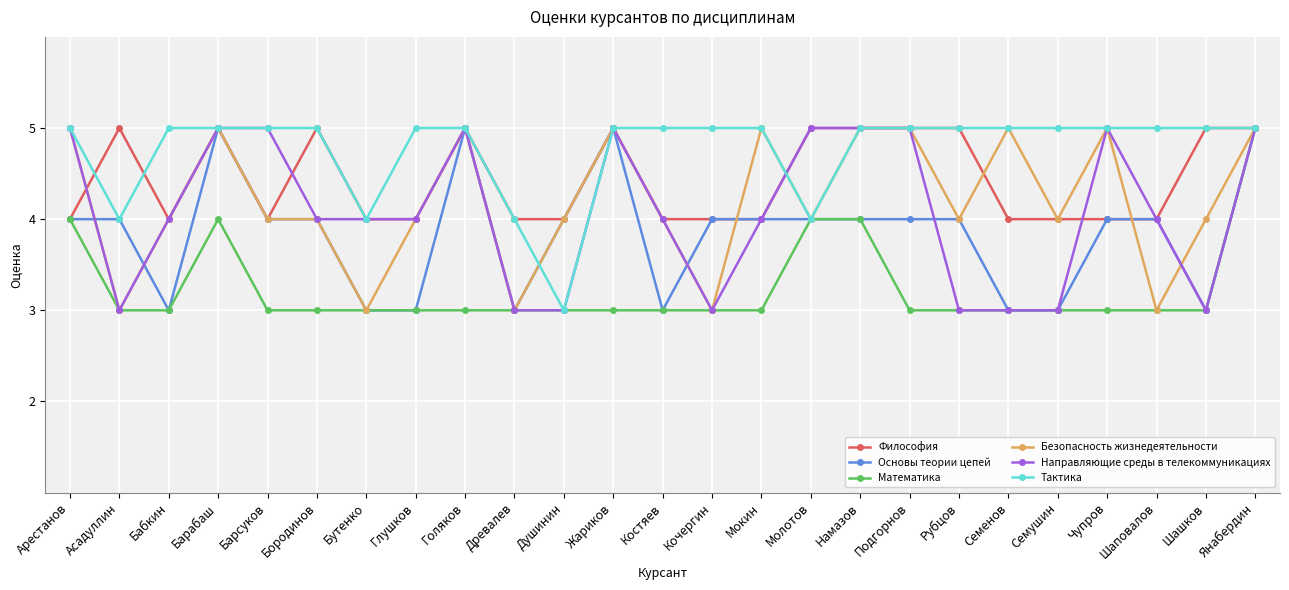

What position from the right is Бородинов?

20